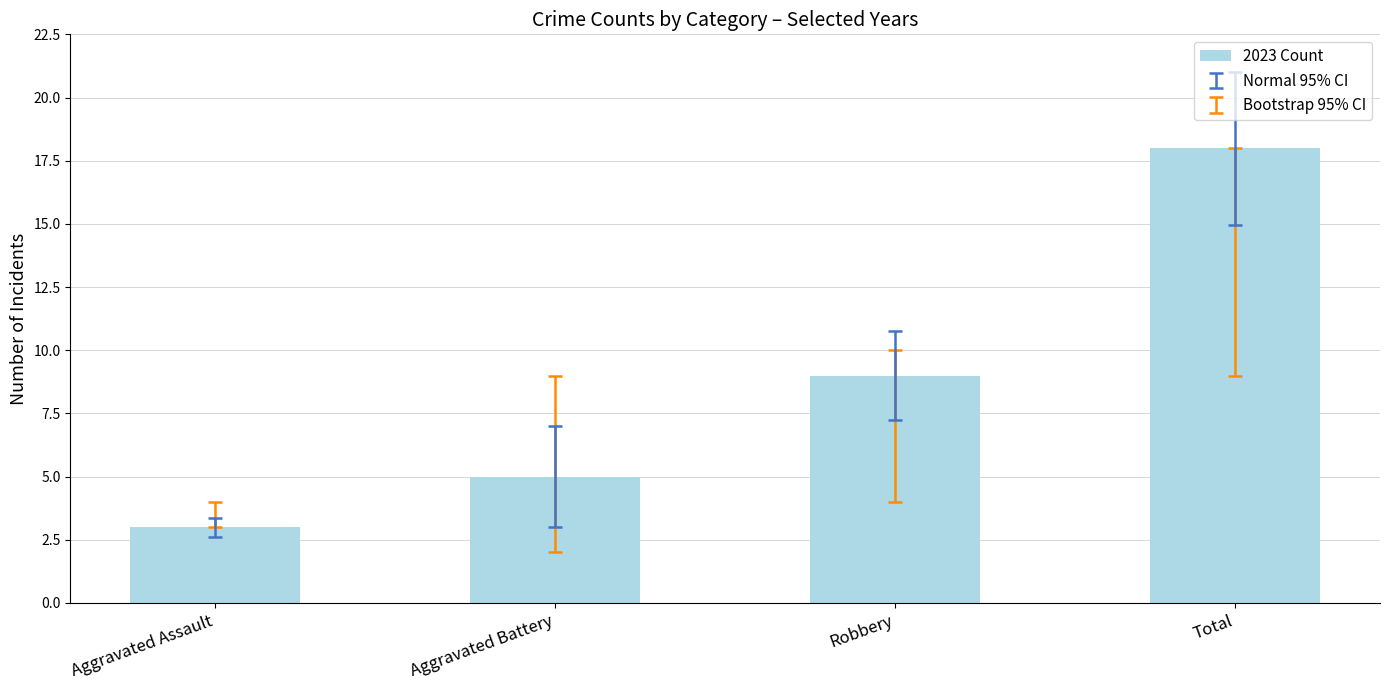

What is the smallest value displayed?

3